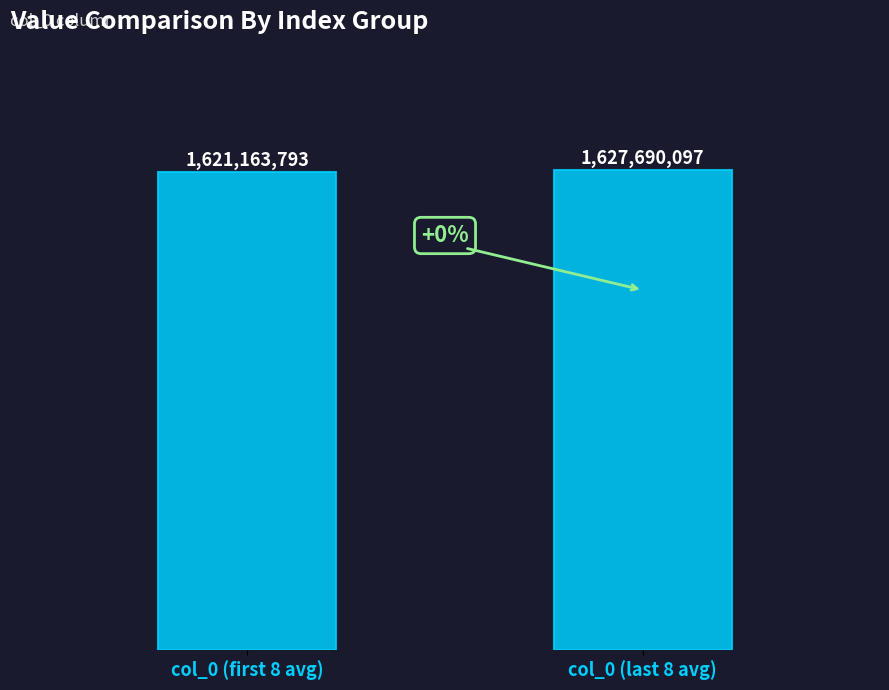

What is the maximum value shown in the chart?

1627690097